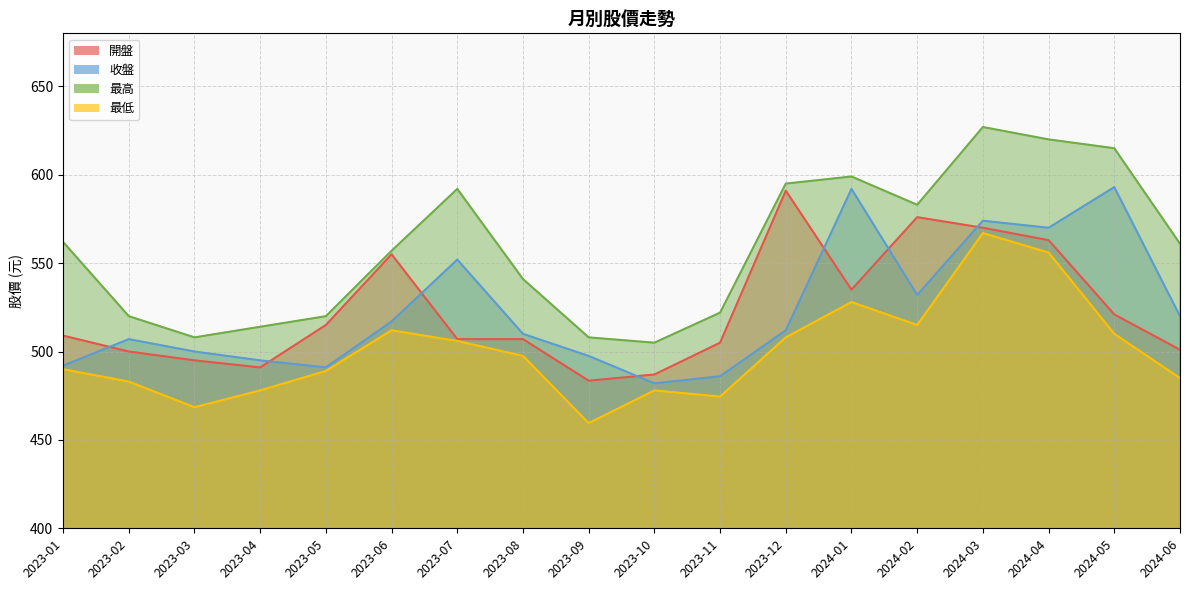

Is the value of 最高 at 2023-05 greater than the value of 最低 at 2023-10?

Yes